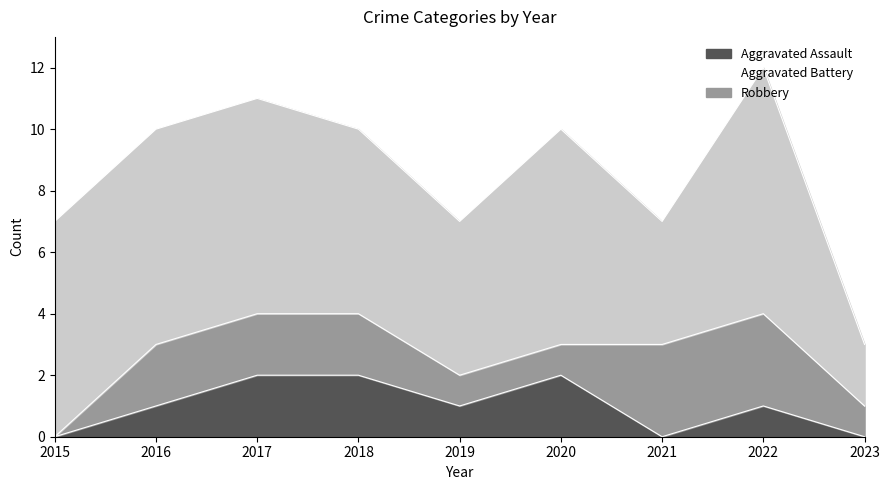

Is the value of Aggravated Battery at 2021 greater than the value of Robbery at 2020?

No